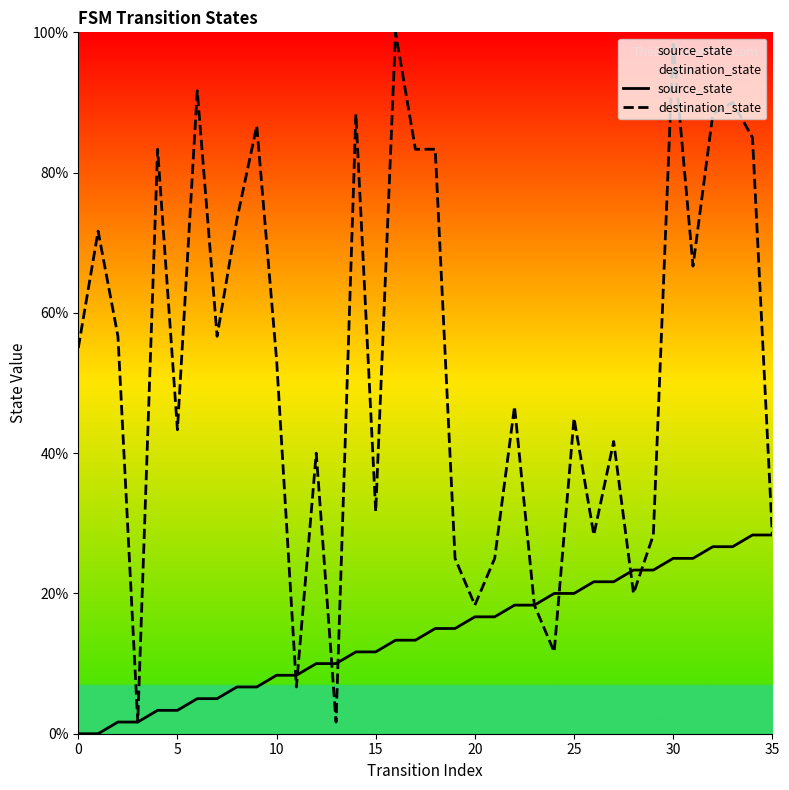

How many values in the source_state series exceed 15?

16